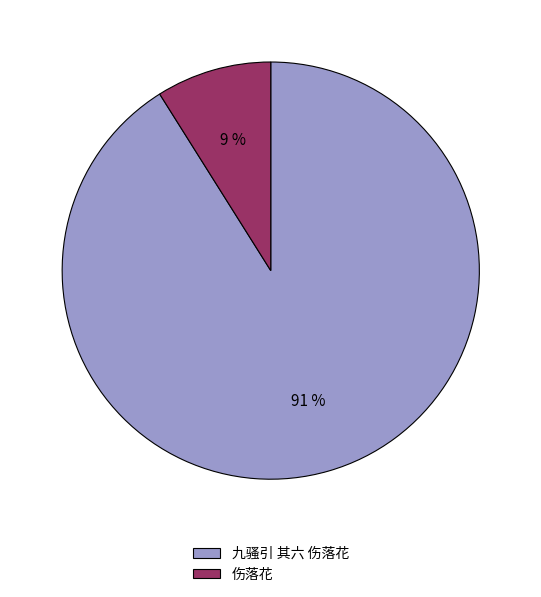

Do 九骚引 其六 伤落花 and 伤落花 together represent more than half of the pie?

Yes